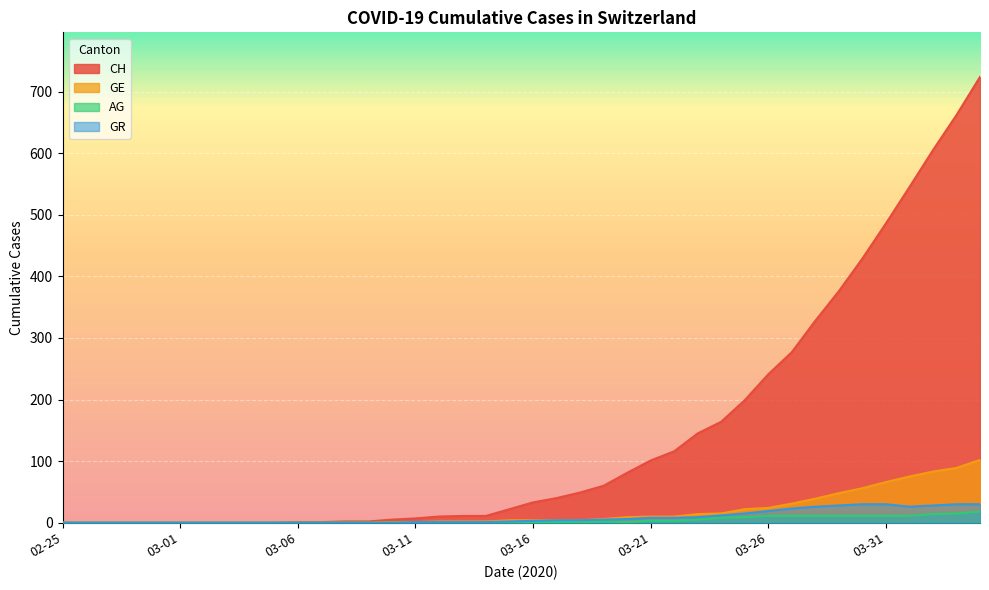

What is the difference between the maximum and minimum values in the CH series?

724